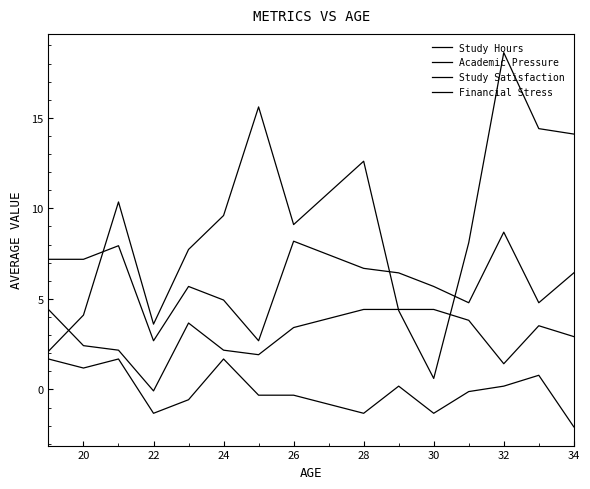

What is the value of the Study Satisfaction point at the 4th from the left?

-0.1